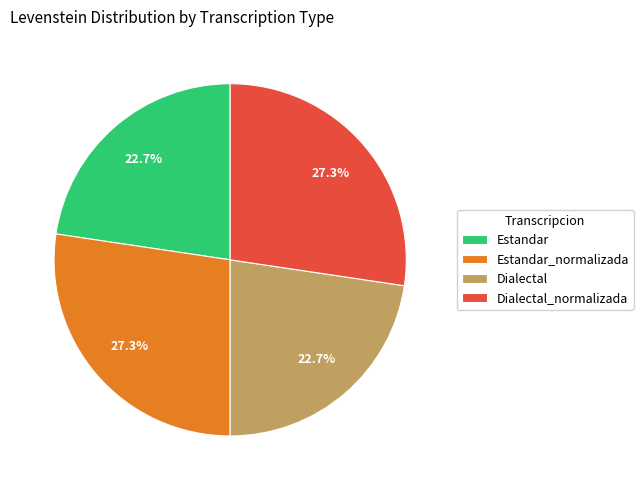

The Estandar slice represents 23% of the pie. True or false?

True